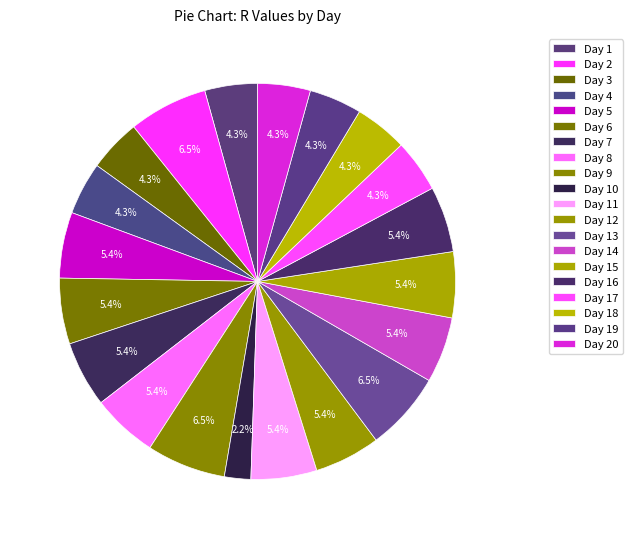

Does any single category account for the majority?

No